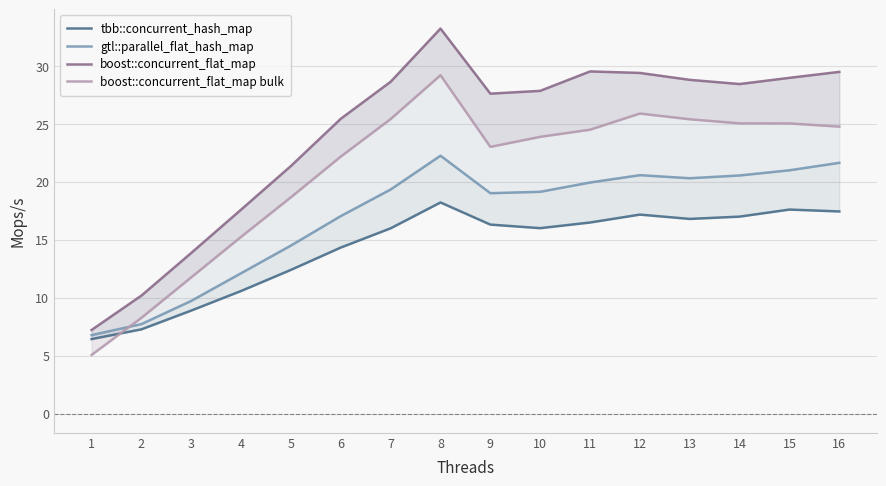

At 12, list the series in order from largest to smallest.

boost::concurrent_flat_map, boost::concurrent_flat_map bulk, gtl::parallel_flat_hash_map, tbb::concurrent_hash_map